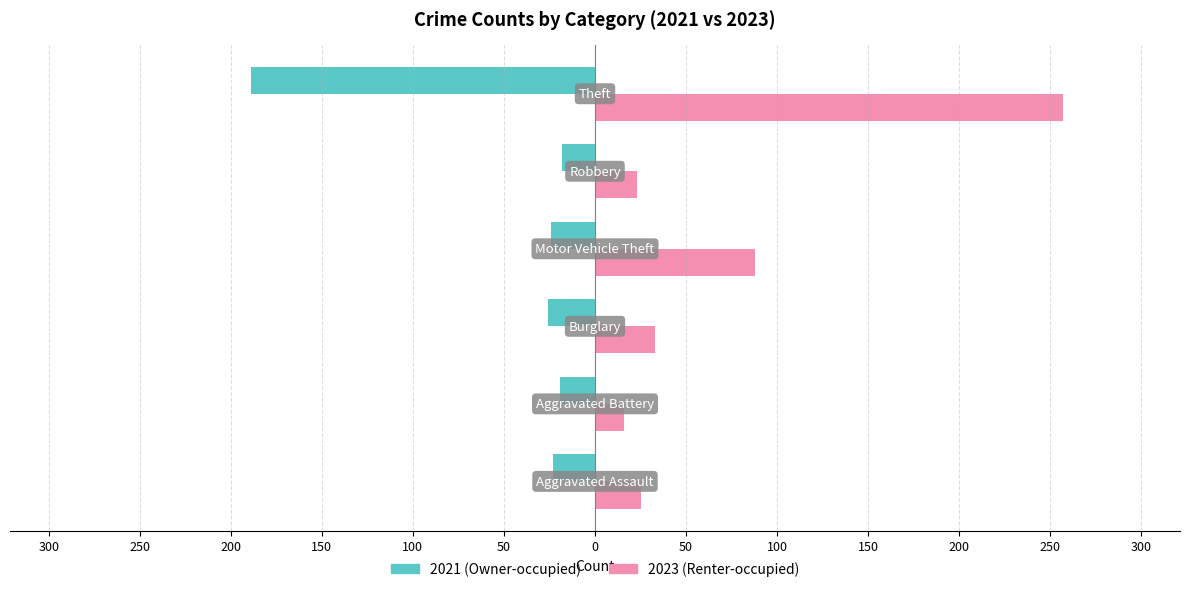

How many categories are shown in the chart?

6